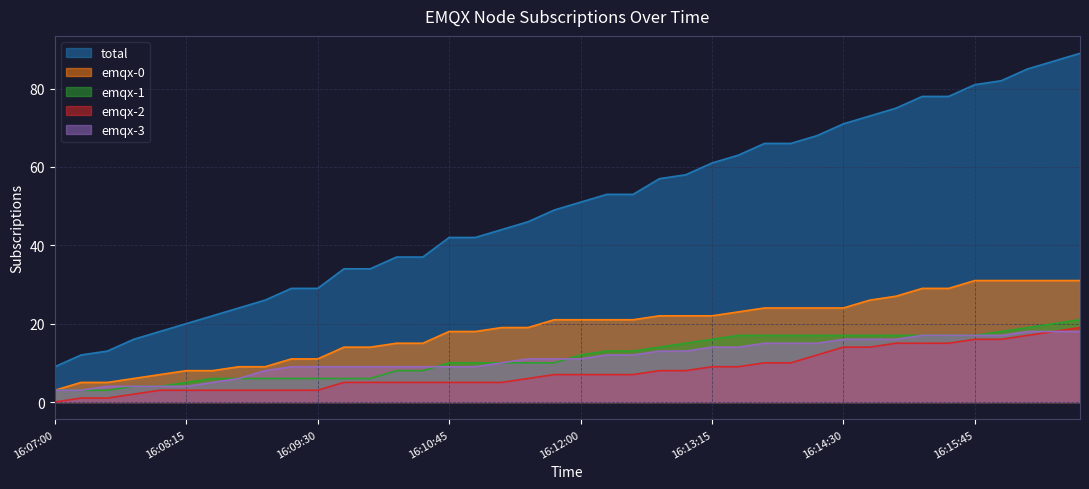

What is the value of the emqx-3 point at the 4th from the left?

4